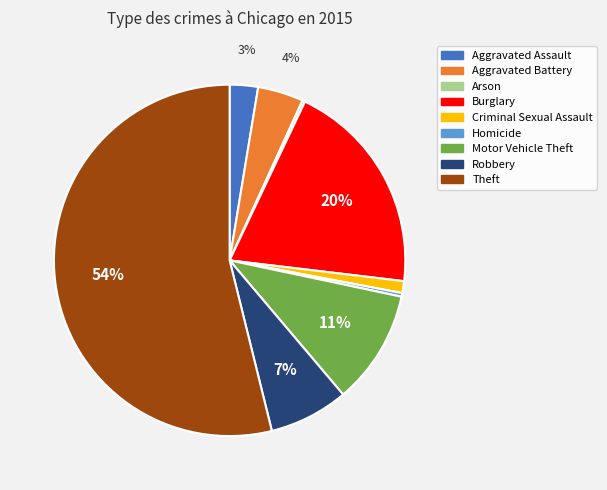

Which has a higher value, Homicide or Criminal Sexual Assault?

Criminal Sexual Assault